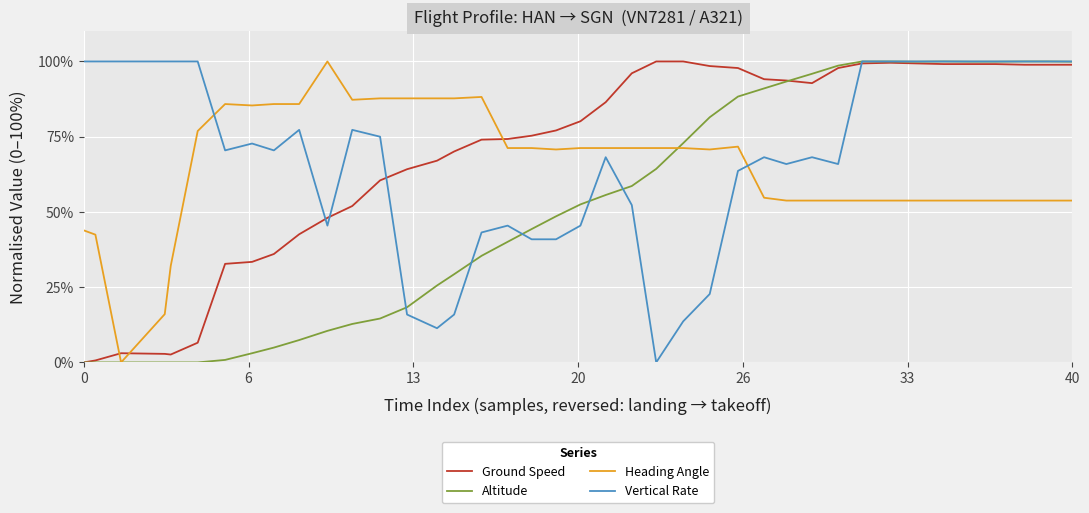

What is the maximum value shown in the chart?

100.0